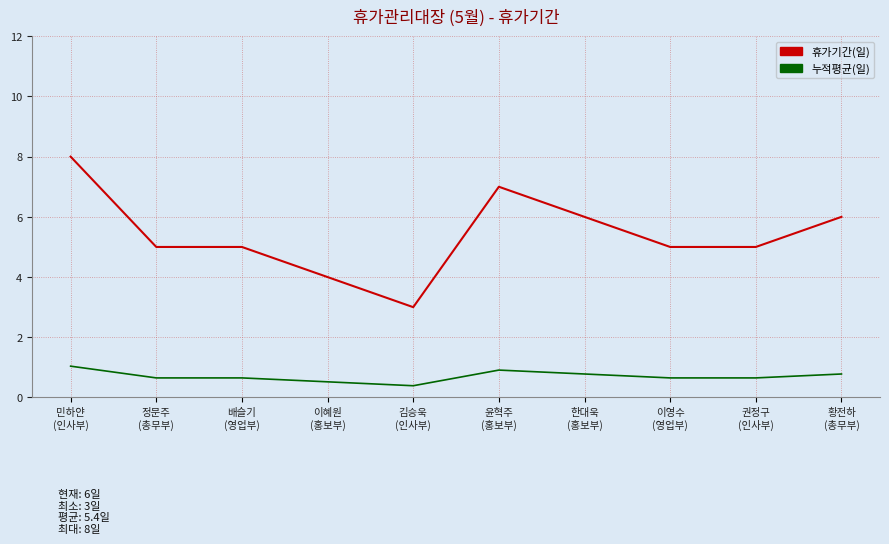

Reading left to right, what are all the values shown in this chart?

휴가기간(일): 8.0	5.0	5.0	4.0	3.0	7.0	6.0	5.0	5.0	6.0
누적평균(일): 1.0	0.7	0.7	0.5	0.4	0.9	0.8	0.7	0.7	0.8